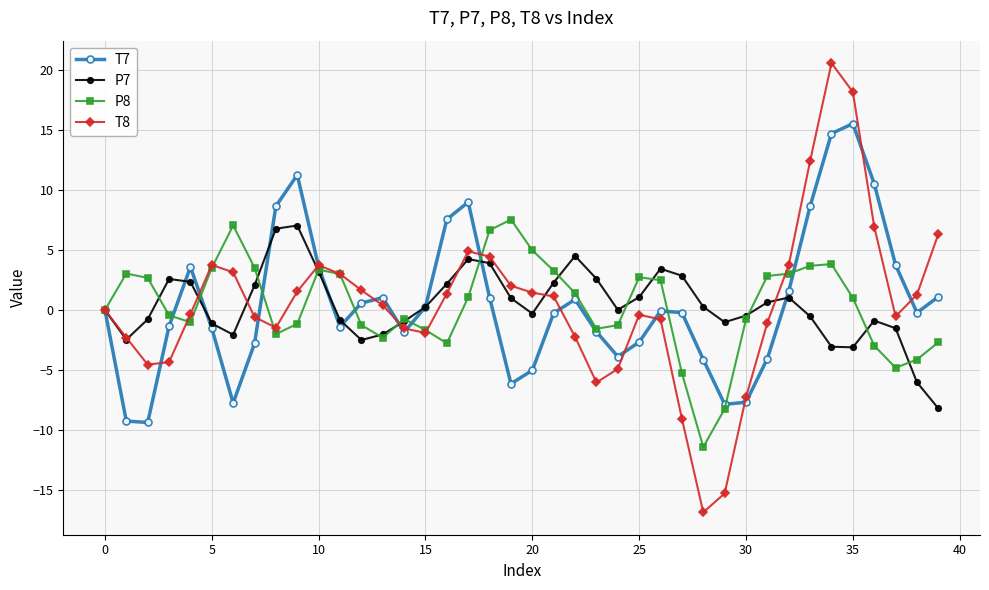

What is the minimum value shown in the chart?

-16.9